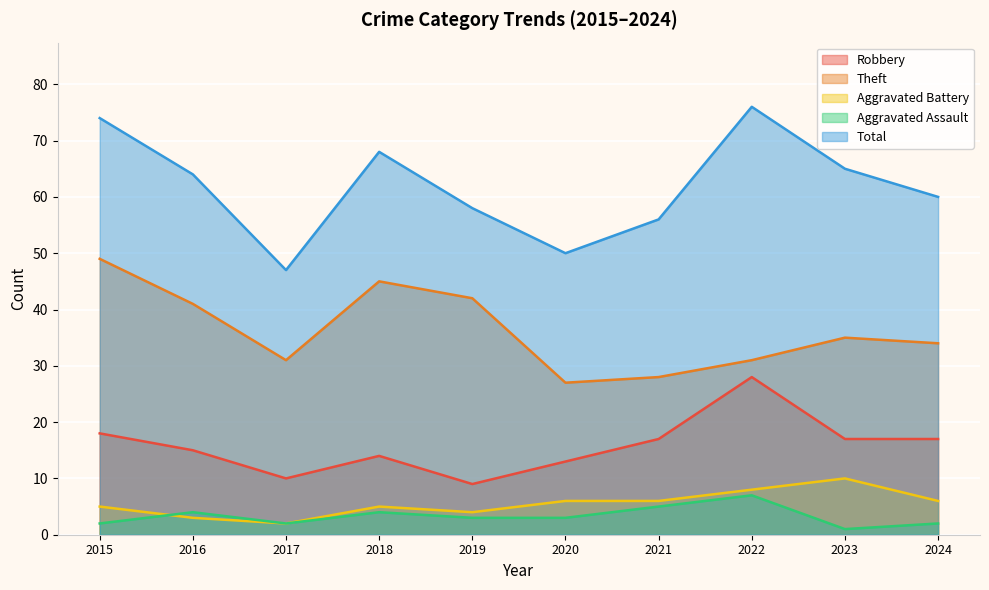

True or false: Aggravated Assault and Theft intersect in this chart.

False